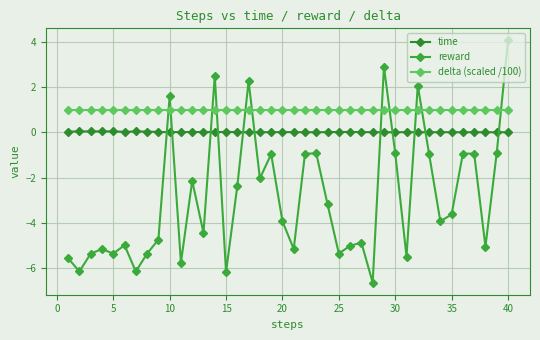

What is the sum of all time values?

0.5